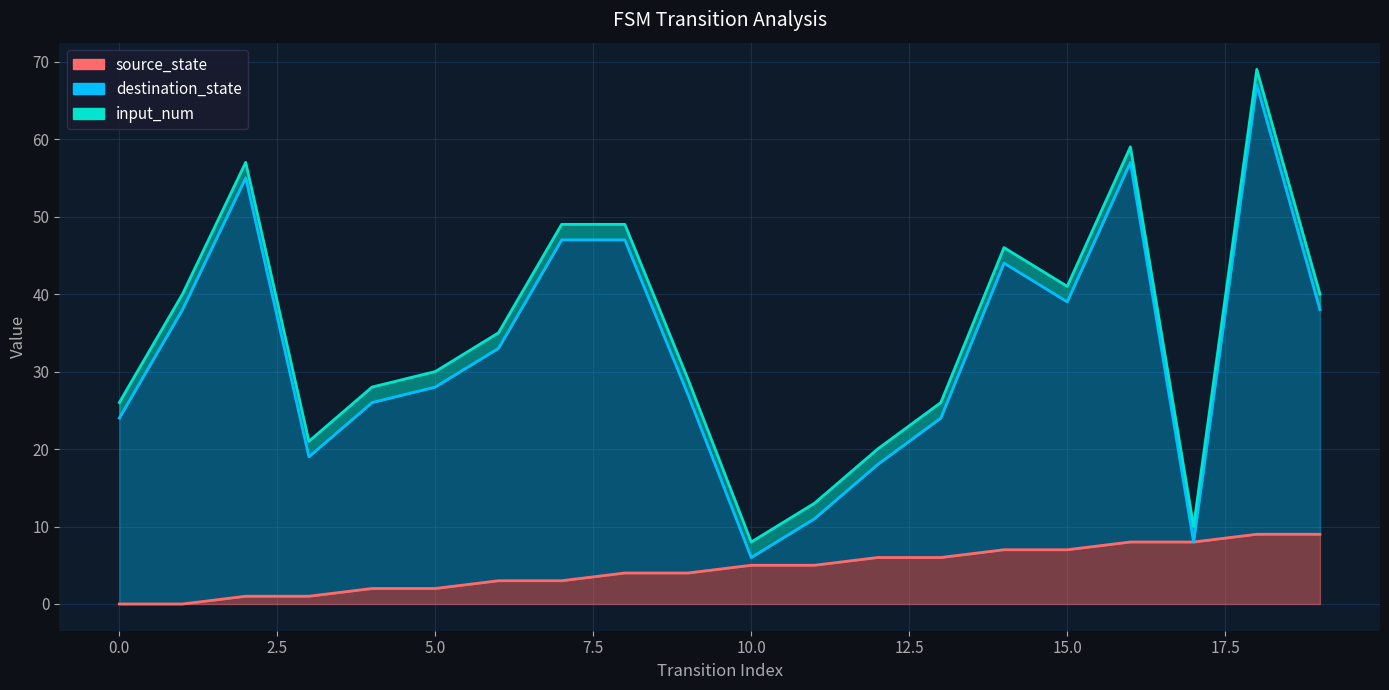

True or false: destination_state and source_state cross at least once.

False